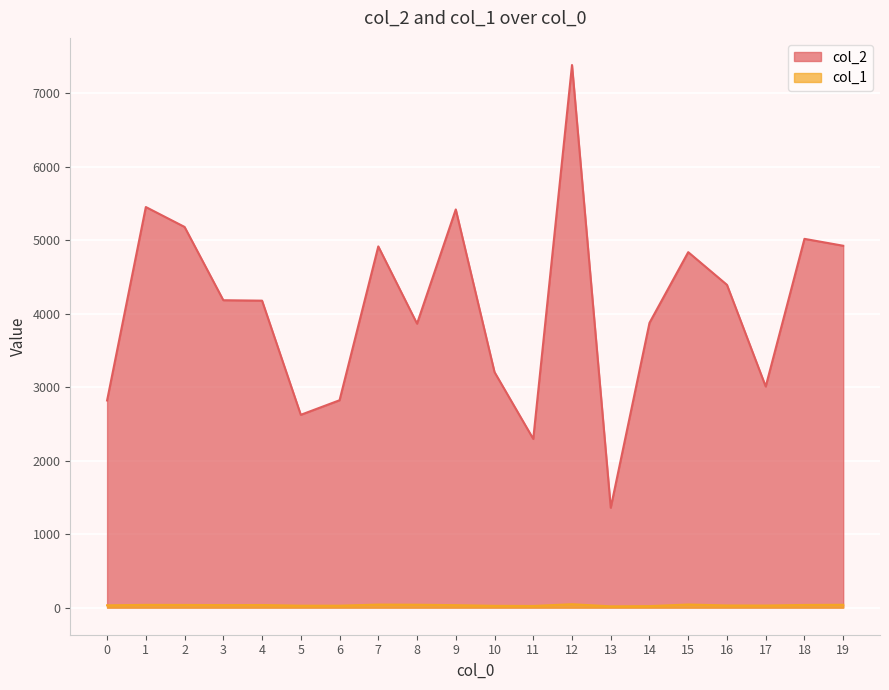

What is the spread (max minus min) of values at 10?

3180